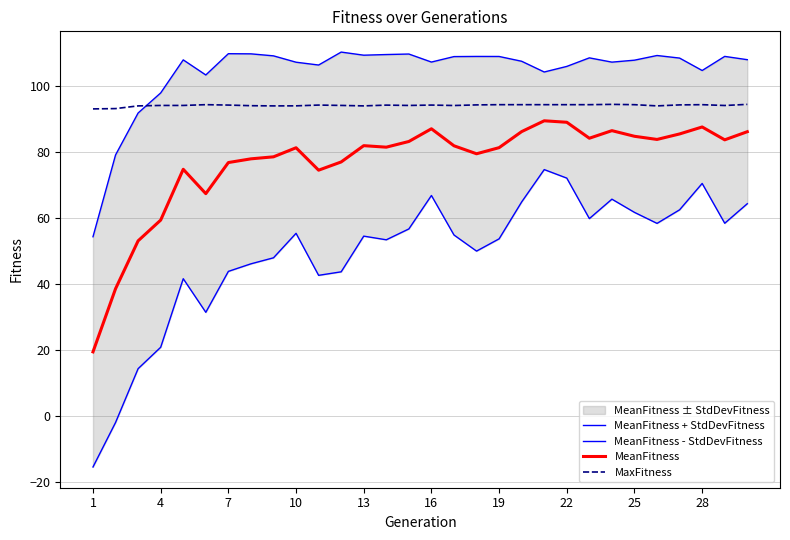

Which category has the lowest value in the MeanFitness + StdDevFitness series?

1